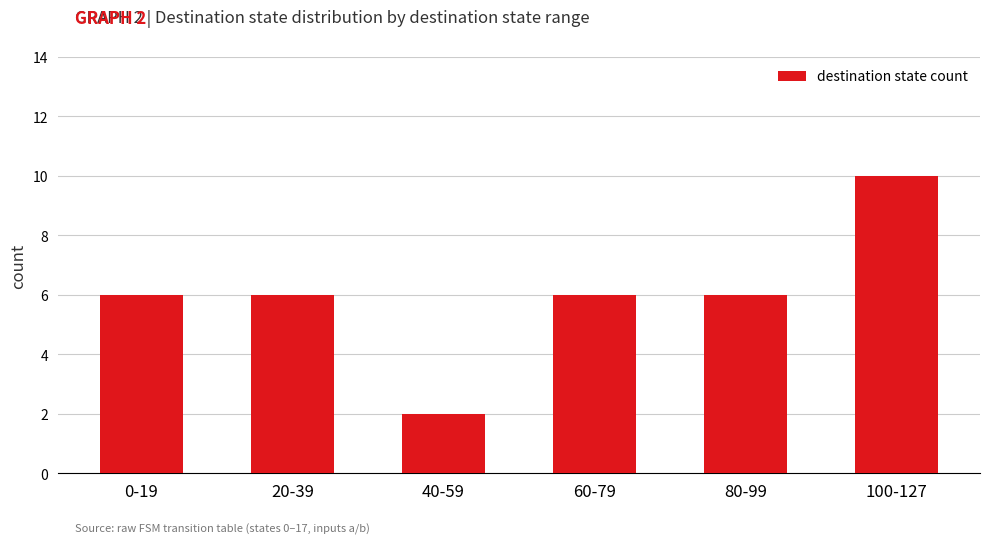

What is the ratio of the value at 100-127 to the value at 20-39?

1.7